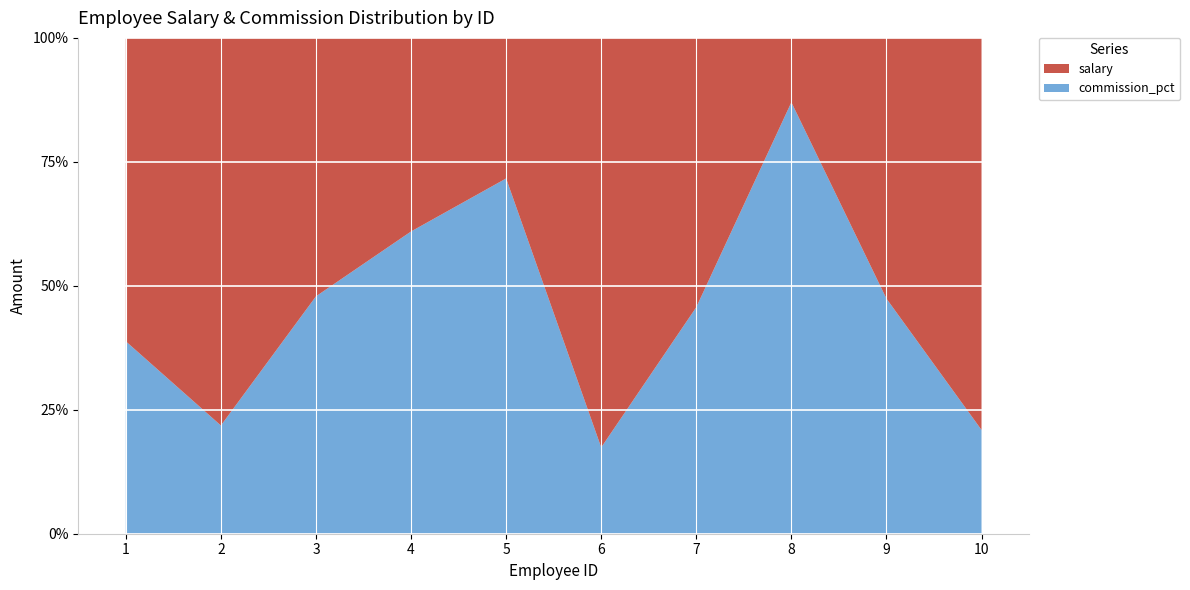

Reading right to left, what are all the values shown in this chart?

salary: 32637	90189	3244	54588	64329	13439	52820	71090	75289	71697
commission_pct: 8639	81327	21747	45928	13556	33970	82484	65309	21024	45464